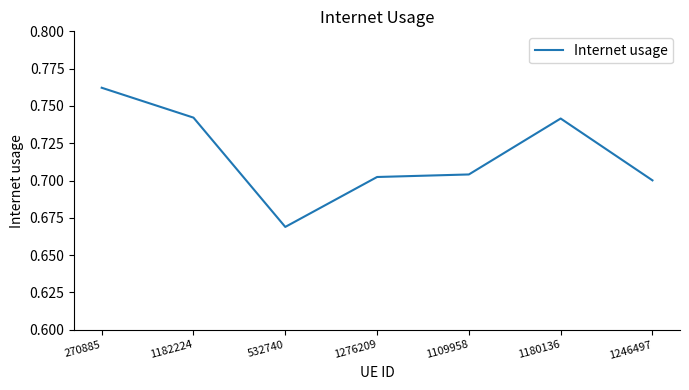

True or false: there are more than 2 points higher than both neighbors.

False